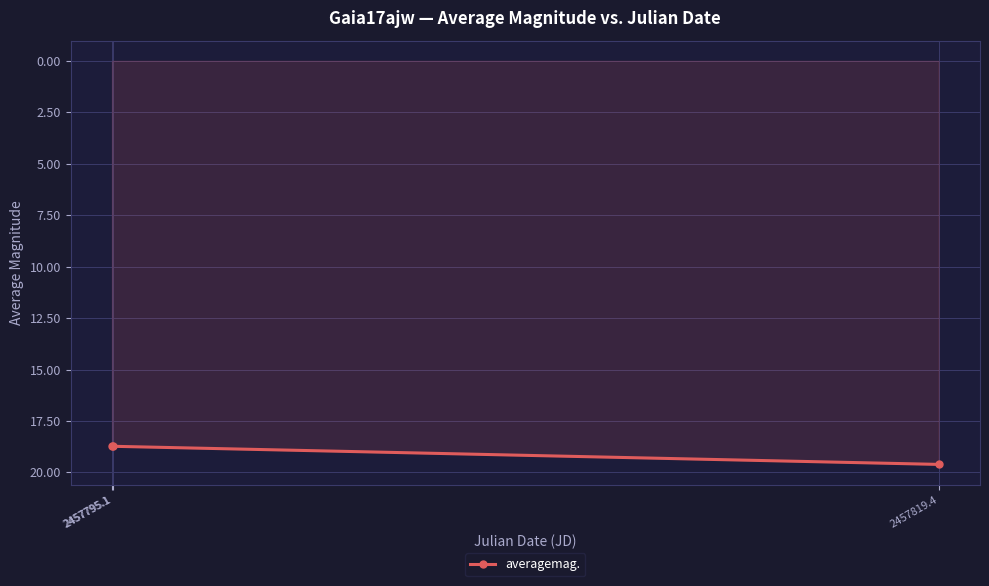

What is the difference between the values at 2457819.4 and 2457795.1?

0.9